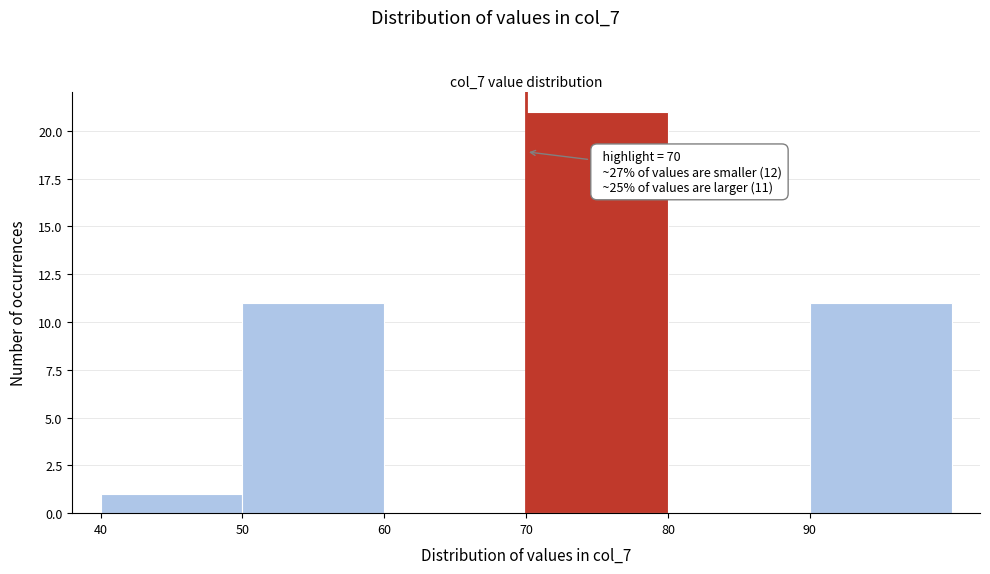

Which range on the x-axis has the tallest bar?

70 to 80